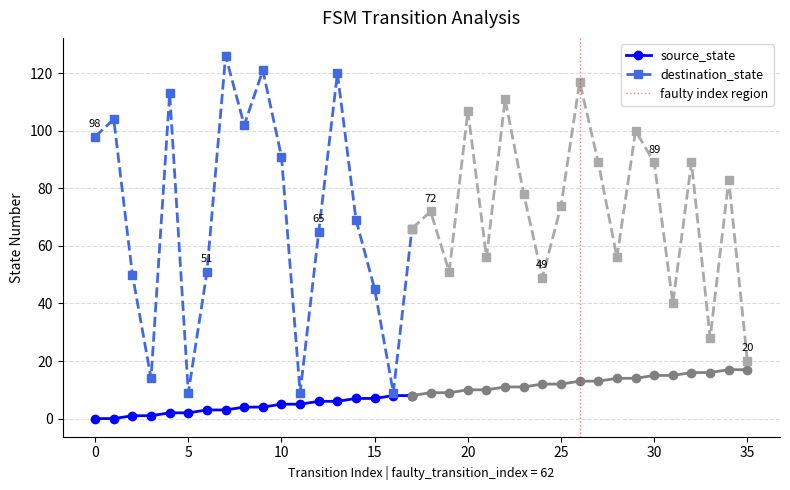

Is it true that destination_state equals 49 at 25?

False